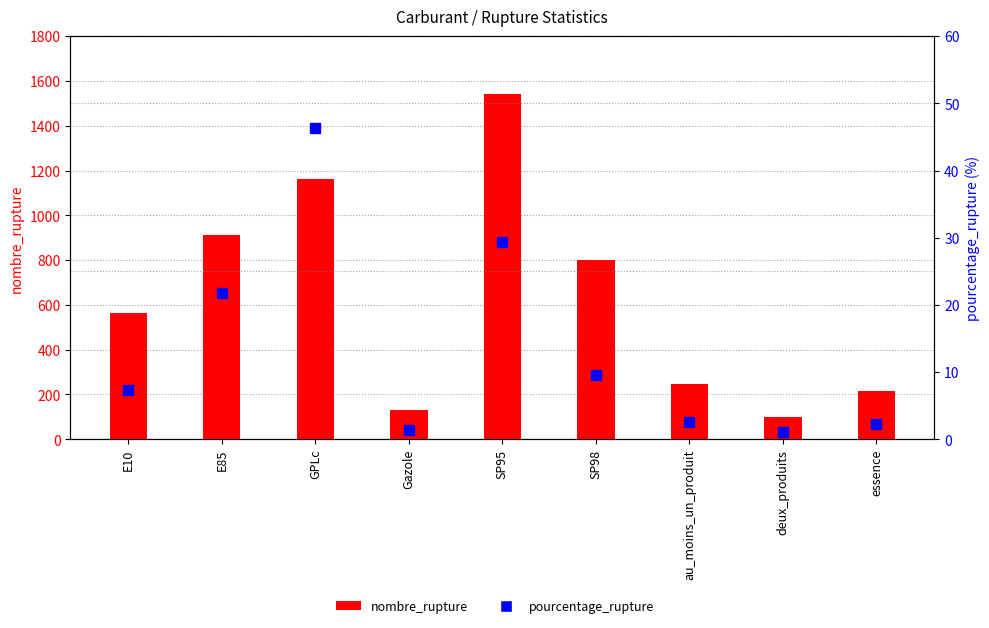

Is the value of nombre_rupture at E10 greater than the value of pourcentage_rupture at GPLc?

Yes